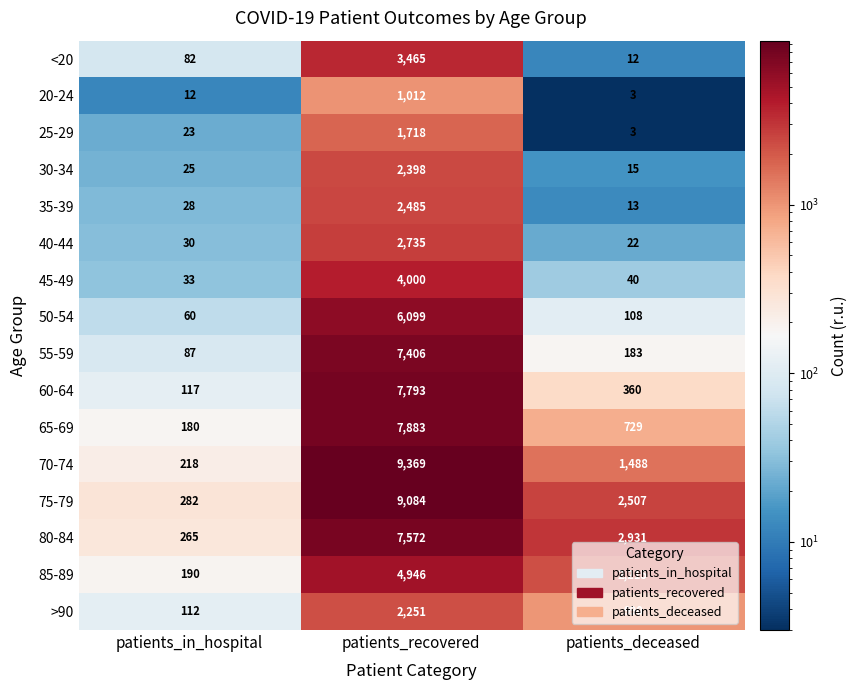

What is the difference between the highest and lowest values at patients_deceased?

2928